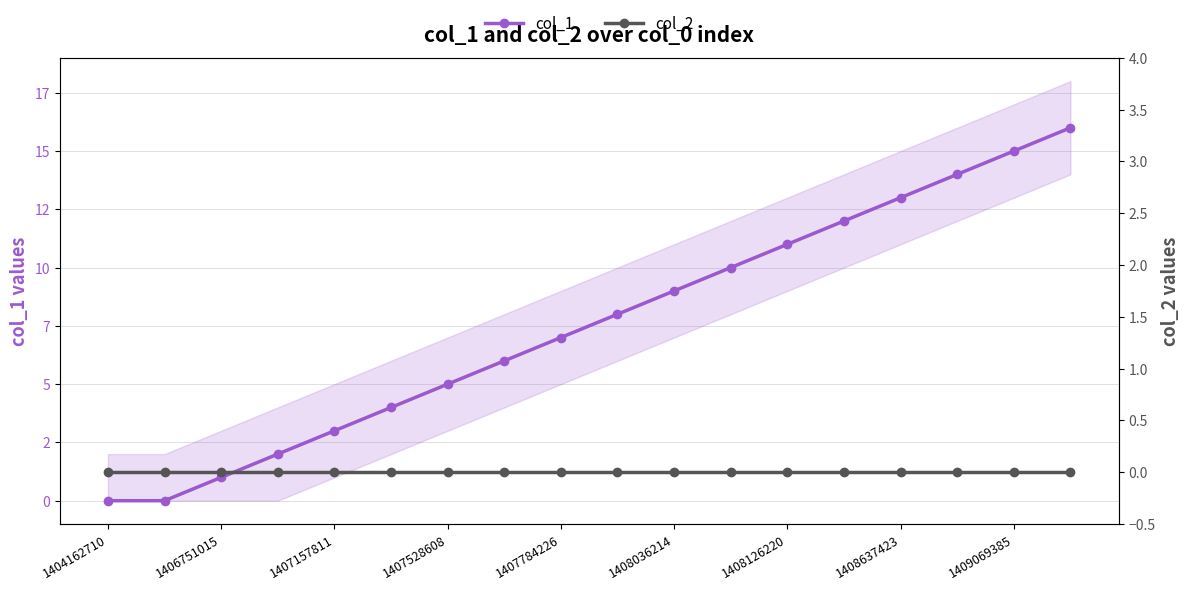

Which series has the largest range (max minus min)?

col_1